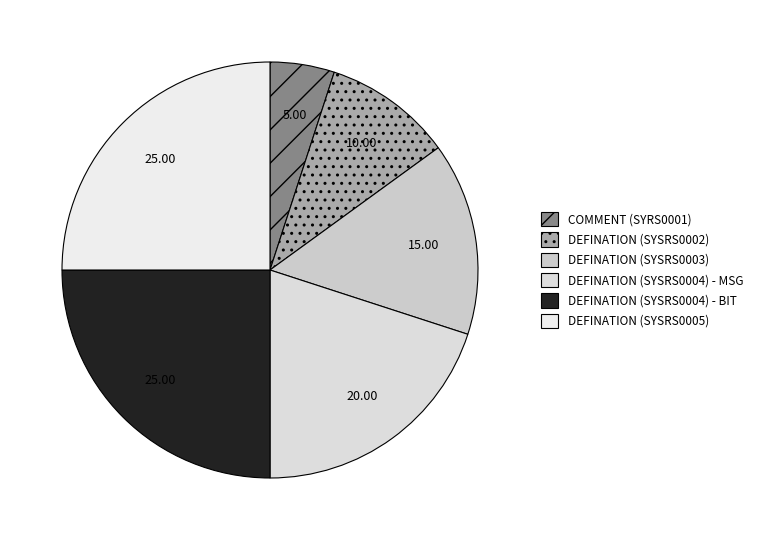

Does any single category account for the majority?

No